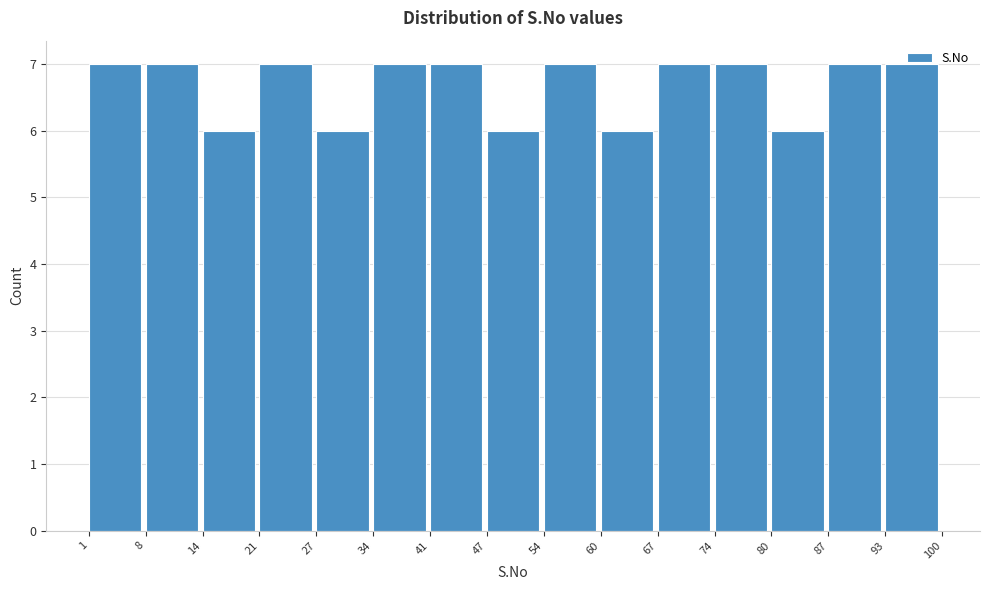

What is the height of the bar covering 54 to 60 on the x-axis? The values are not printed on the chart, so give them approximately, as read against the axis.

7